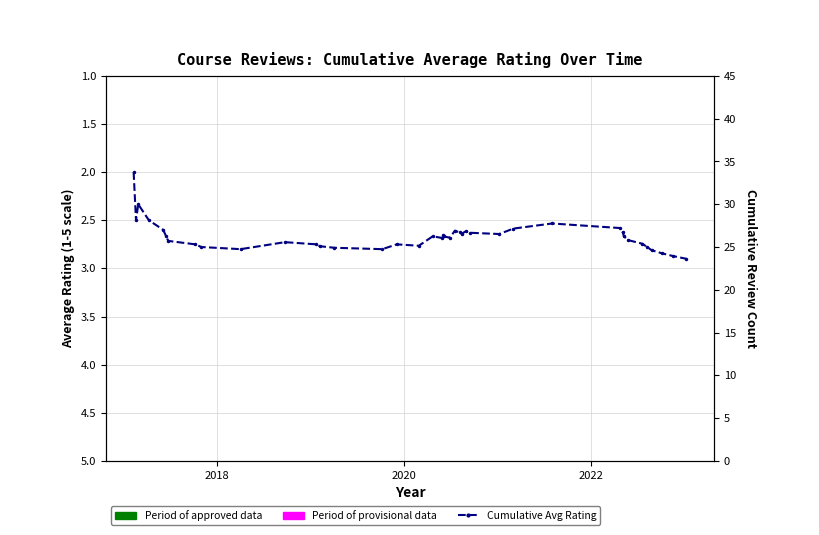

What is the value of the 6th point from the left?

2.7